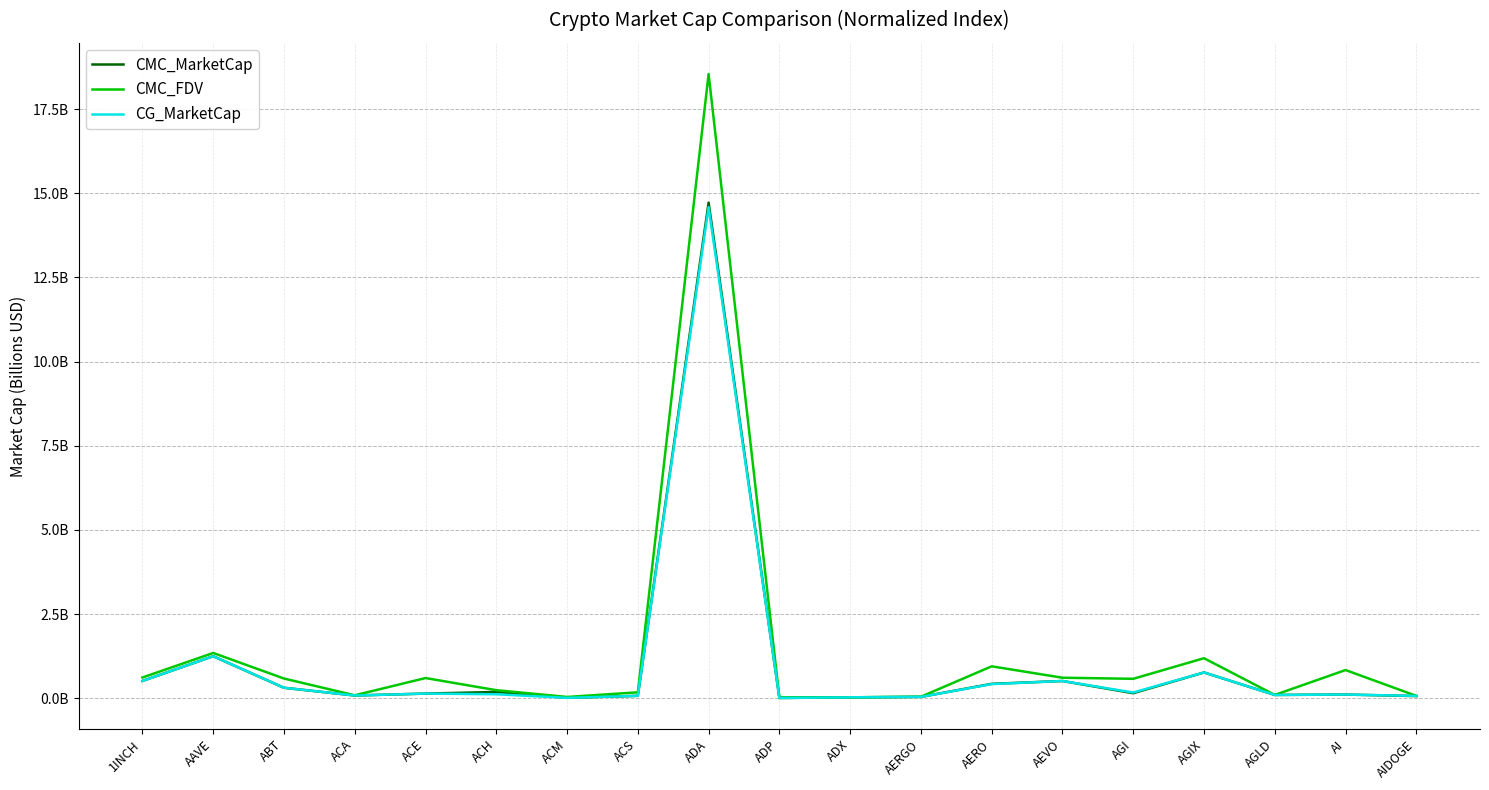

What is the highest value of the CG_MarketCap series?

14.6